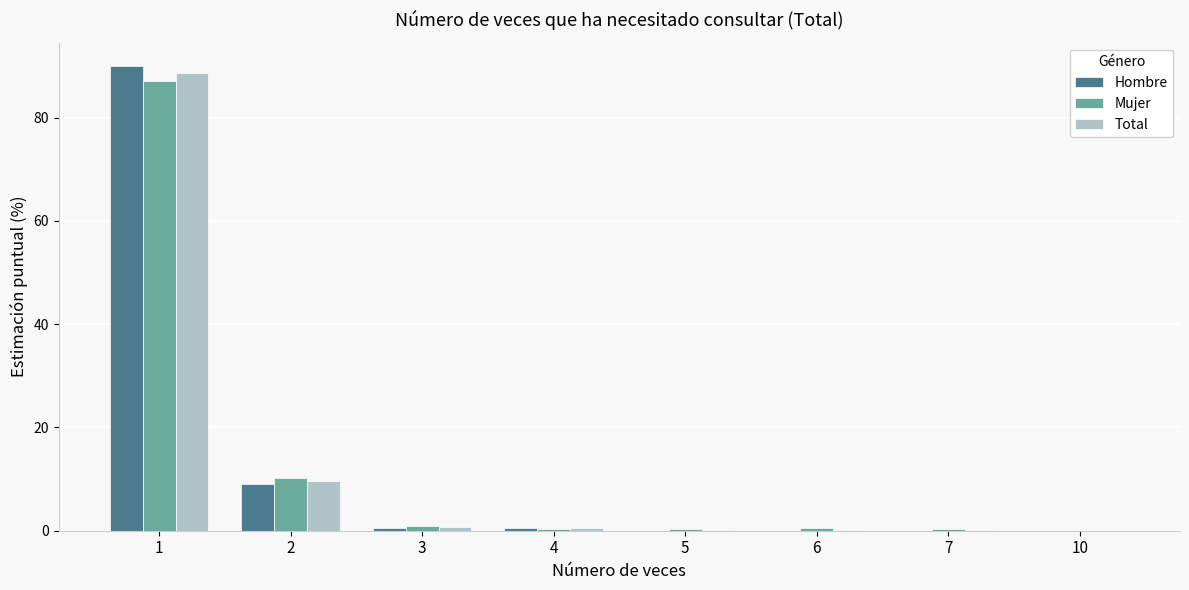

Which series has the largest range (max minus min)?

Hombre